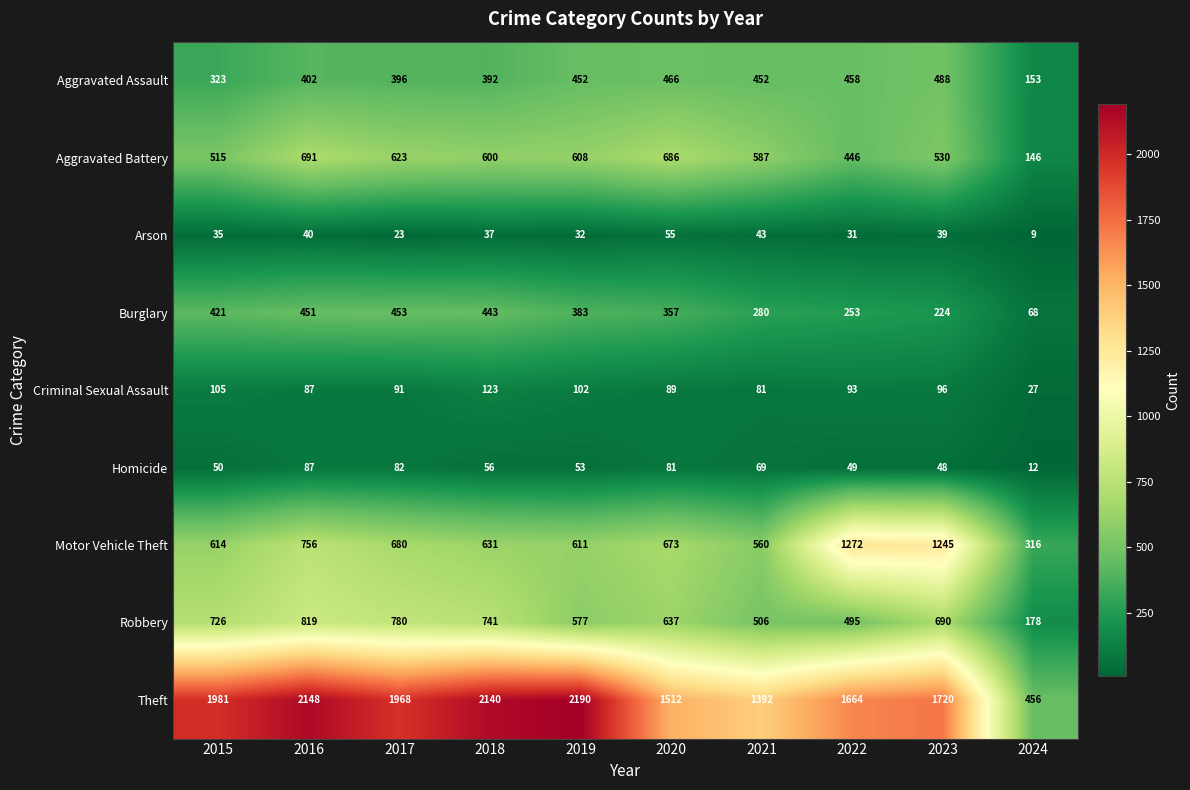

At which label does Criminal Sexual Assault first exceed 93?

2015